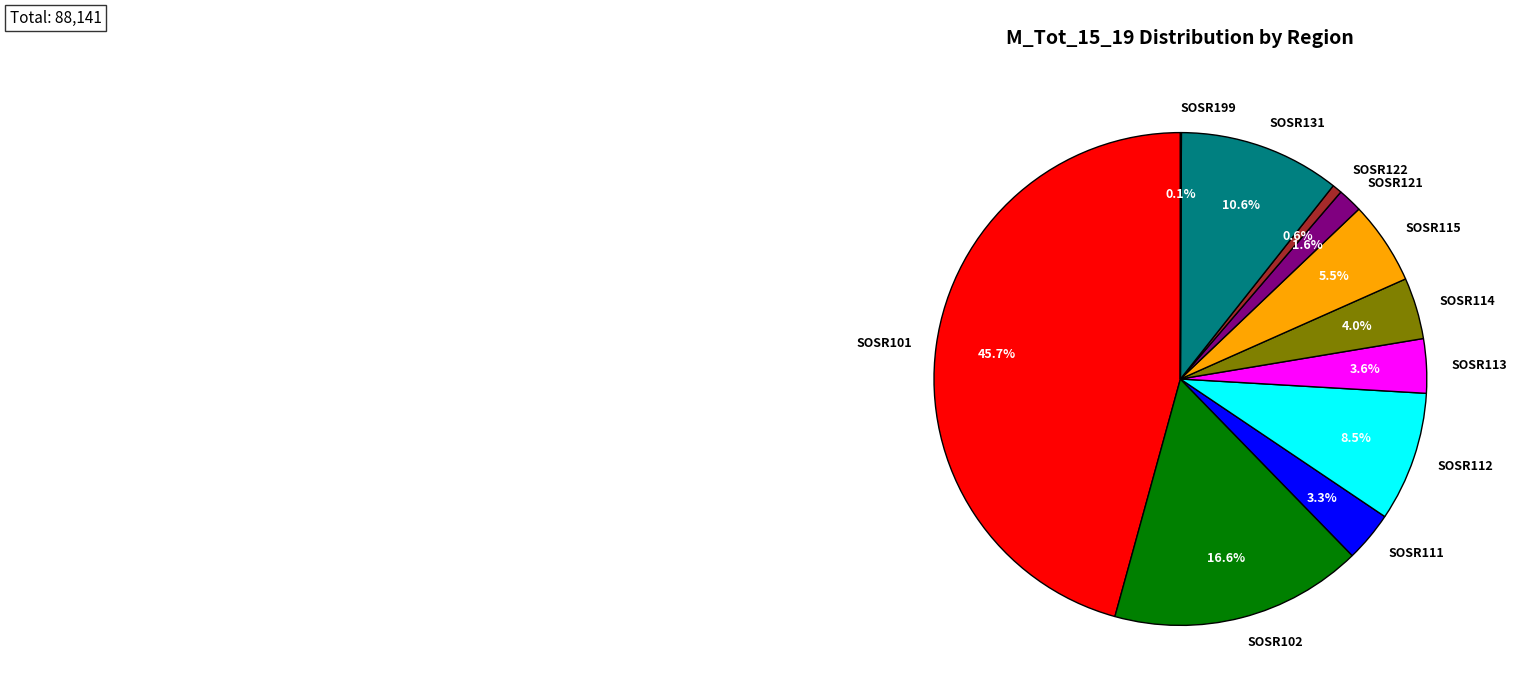

True or false: SOSR112 accounts for 3% of the total.

False